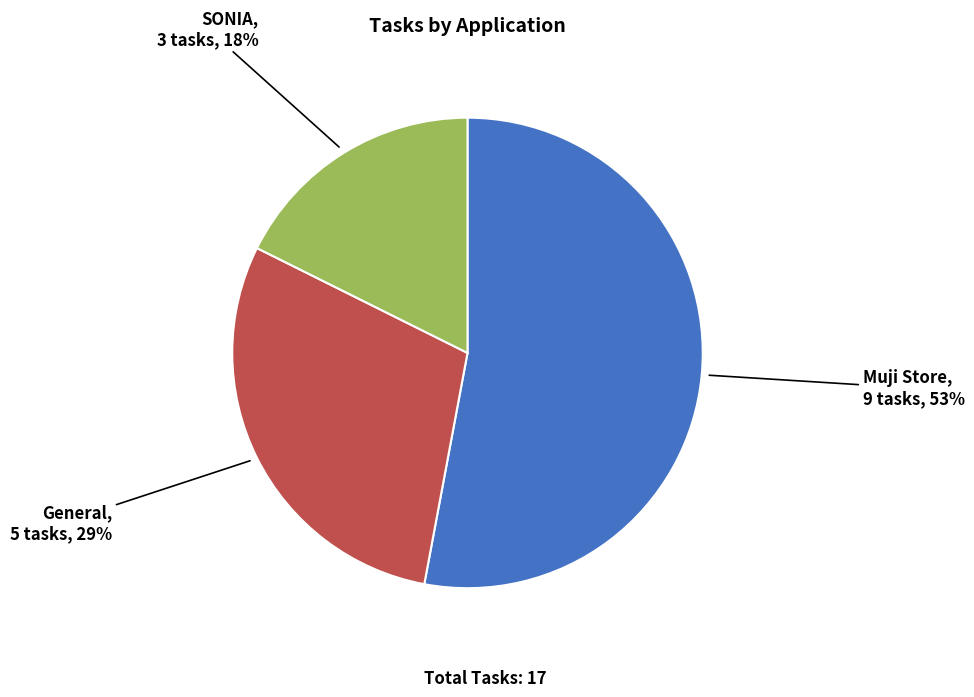

Is there any slice that represents more than half of the pie?

Yes